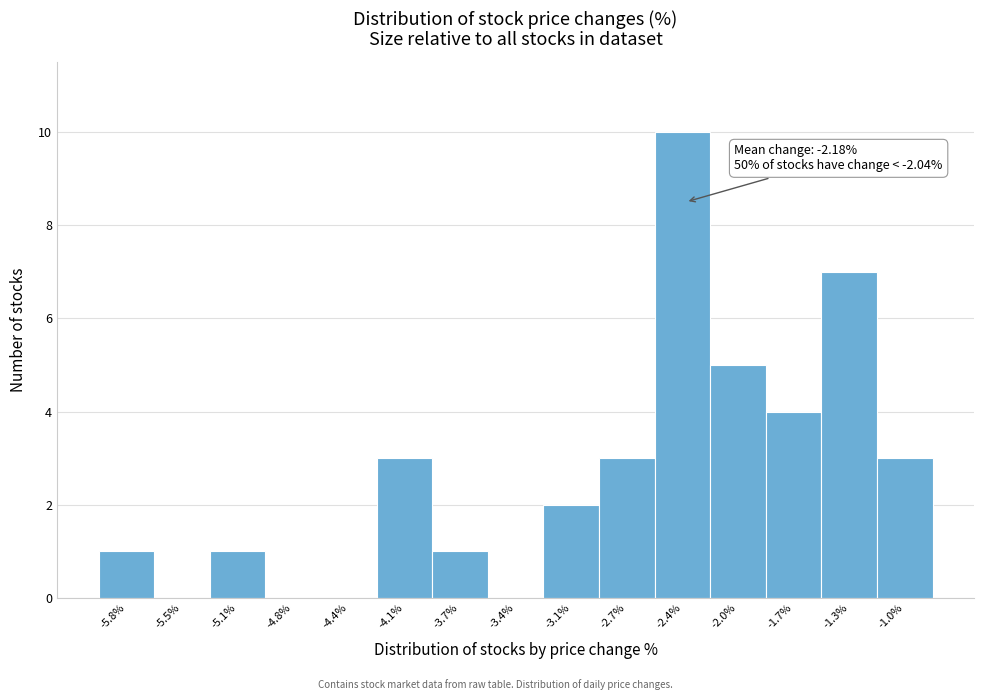

Reading right to left, transcribe all the data shown in this chart.

-1.0%=3	-1.3%=7	-1.7%=4	-2.0%=5	-2.4%=10	-2.7%=3	-3.1%=2	-3.4%=0	-3.7%=1	-4.1%=3	-4.4%=0	-4.8%=0	-5.1%=1	-5.5%=0	-5.8%=1